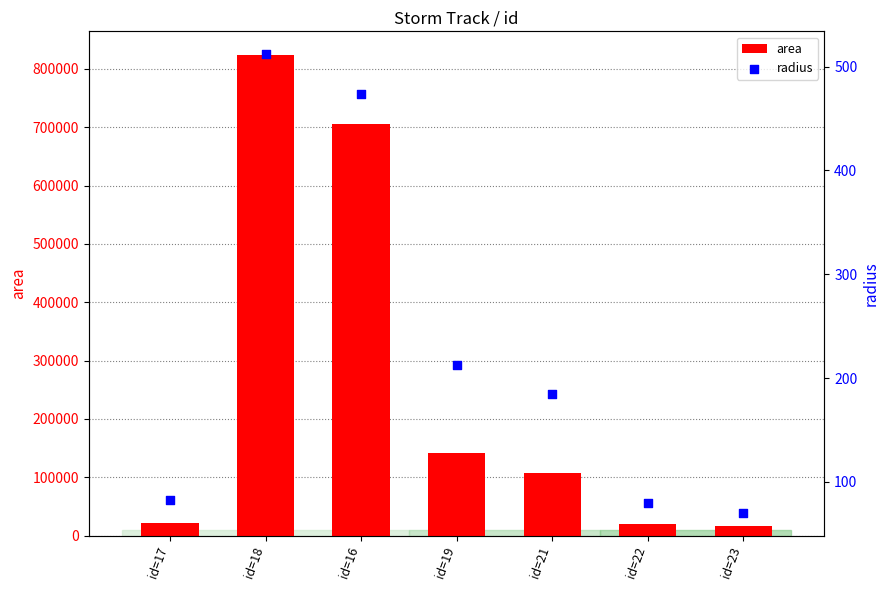

Is the value of radius at id=21 greater than the value of area at id=22?

No